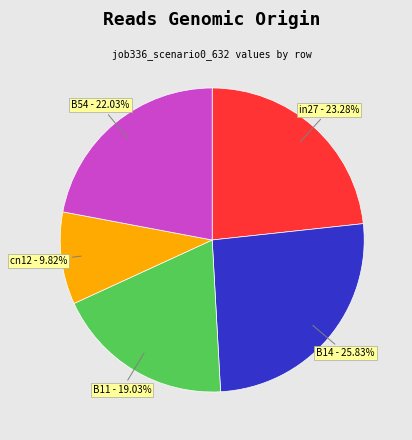

To the nearest percent, what is the average slice percentage?

20%